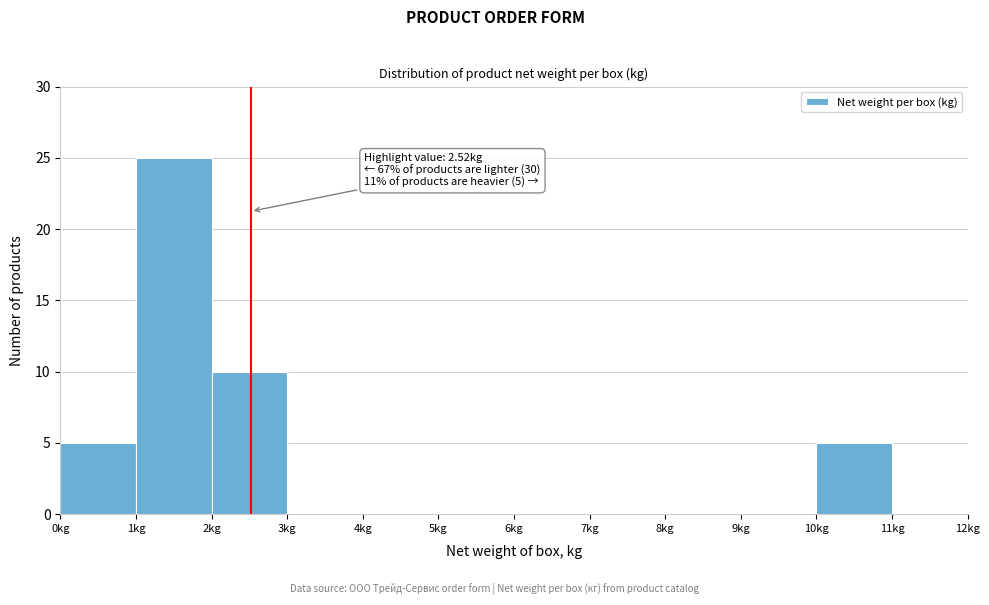

Over which range of the x-axis is the bar tallest?

1 to 2